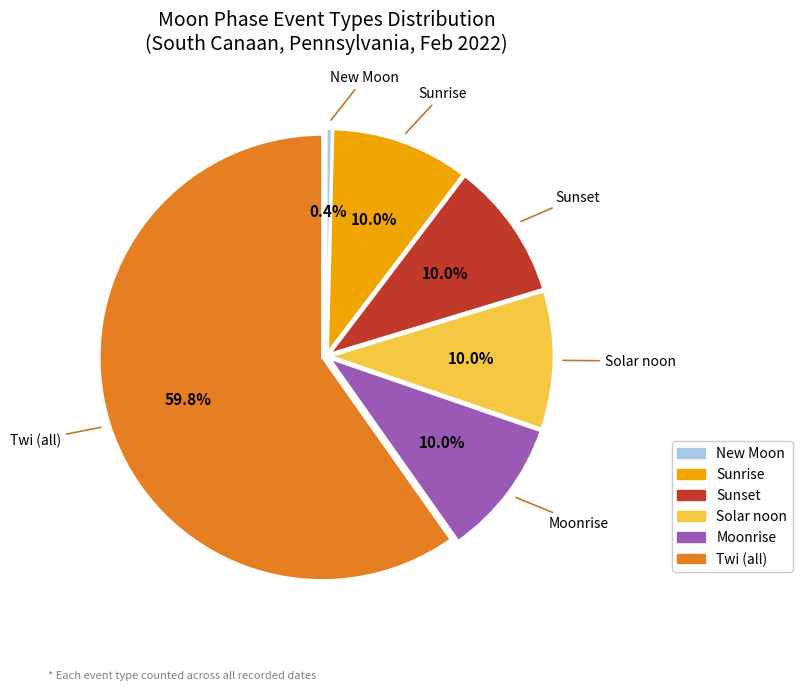

Does any single category account for the majority?

Yes